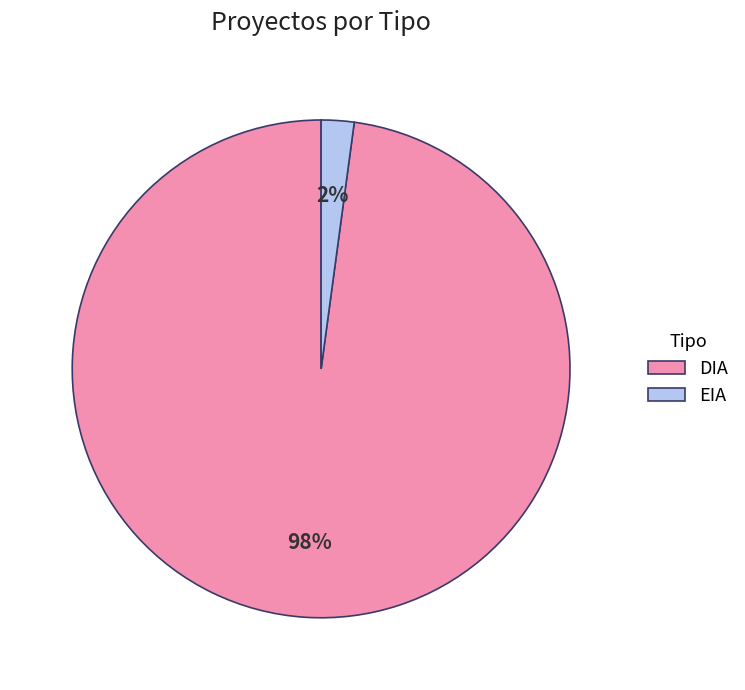

Do EIA and DIA together represent more than half of the pie?

Yes